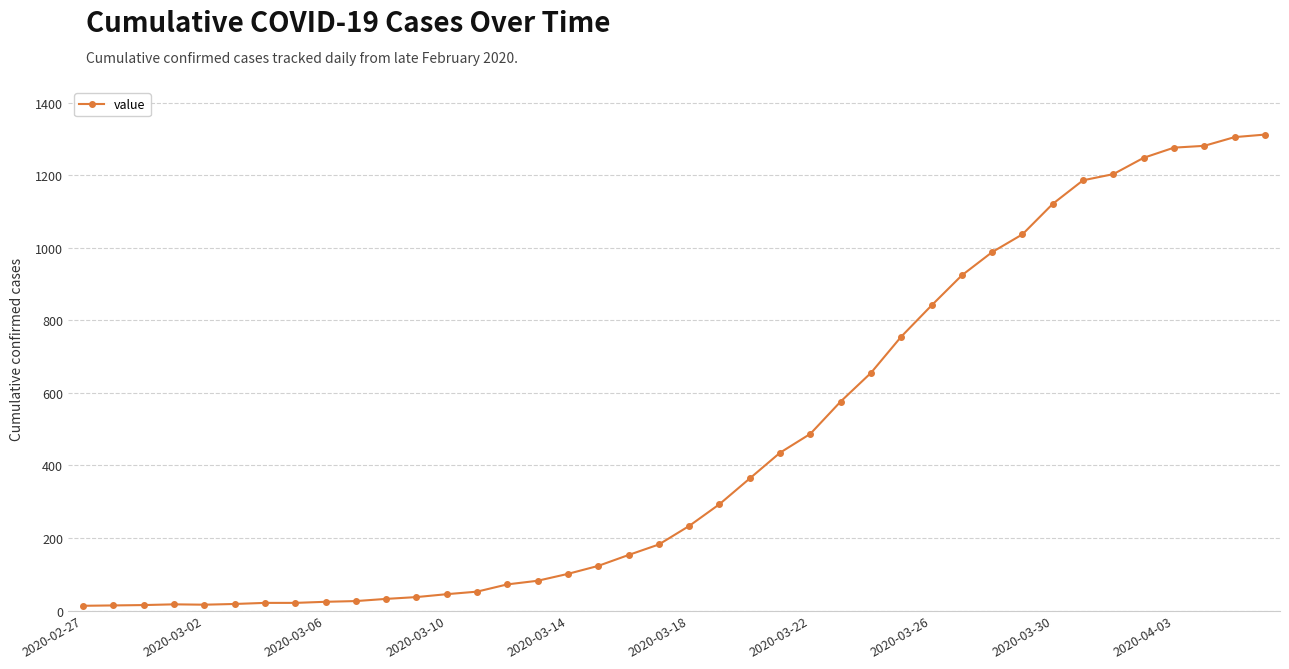

What is the difference between the maximum and minimum values?

1299